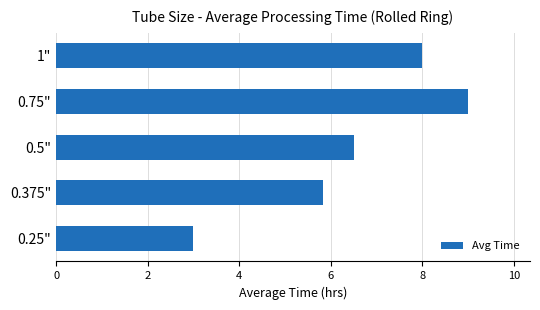

What is the difference between the maximum and minimum values?

6.0